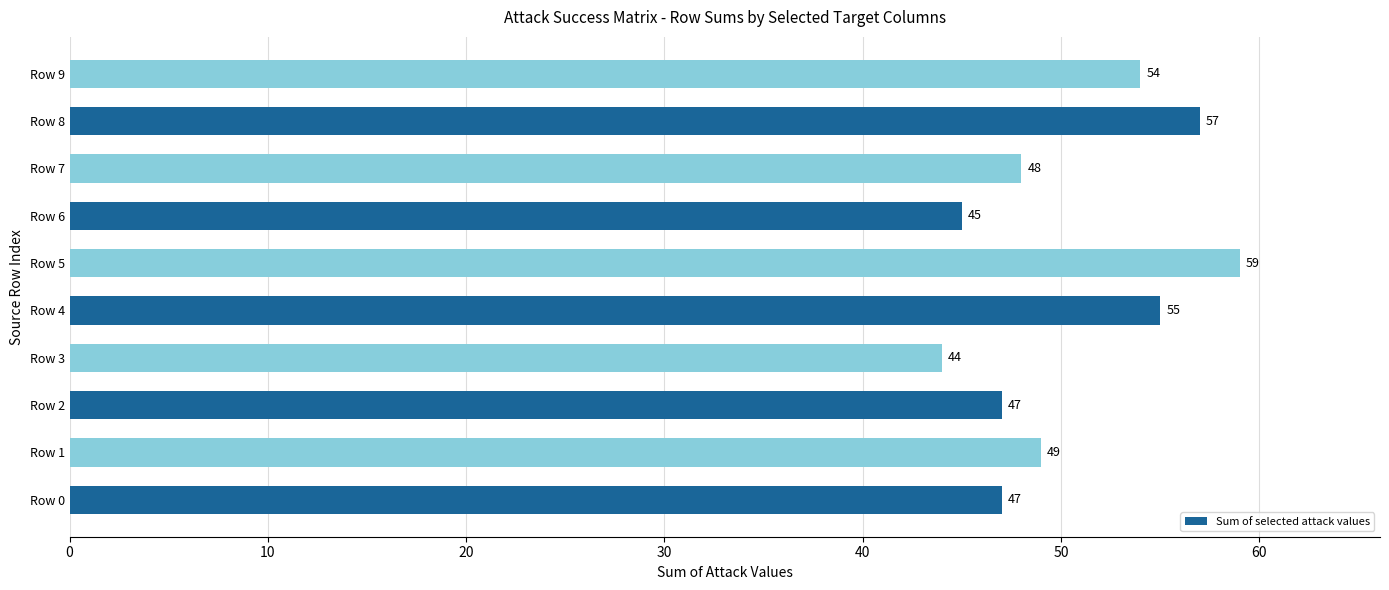

Is it true that the value at Row 4 is 98?

False